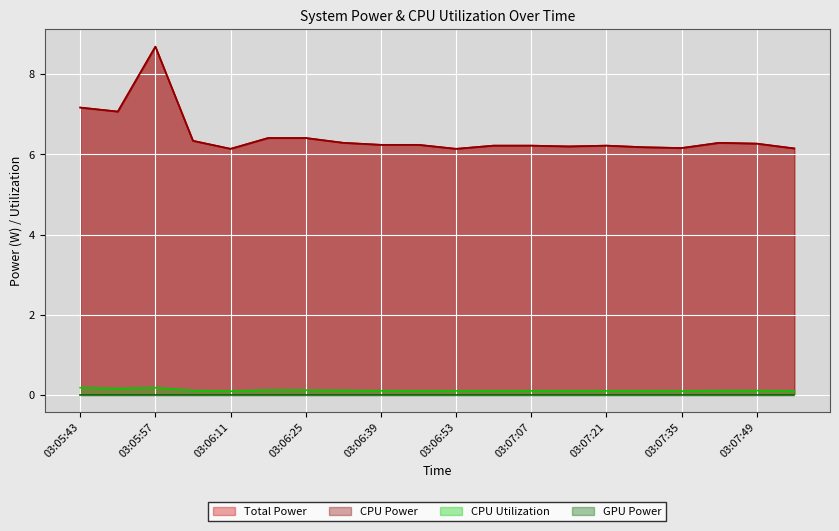

Which has a higher value, 03:07:14 or 03:06:11?

03:07:14